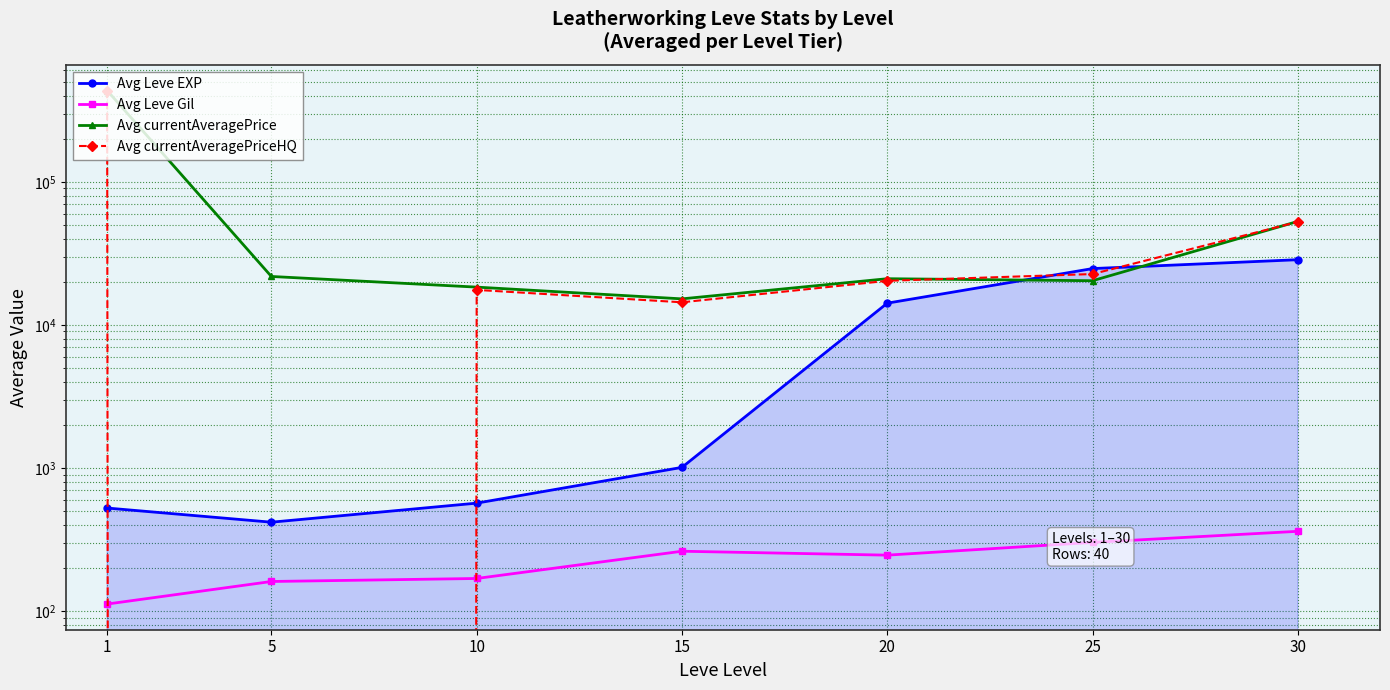

Reading left to right, list all the values displayed in this chart.

Avg Leve EXP: 525	418	568	1010	14187	24748	28548
Avg Leve Gil: 112	161	169	262	246	302	361
Avg currentAveragePrice: 434482	21799	18365	15202	21027	20357	52868
Avg currentAveragePriceHQ: 434482	0	17566	14385	20328	22667	52500